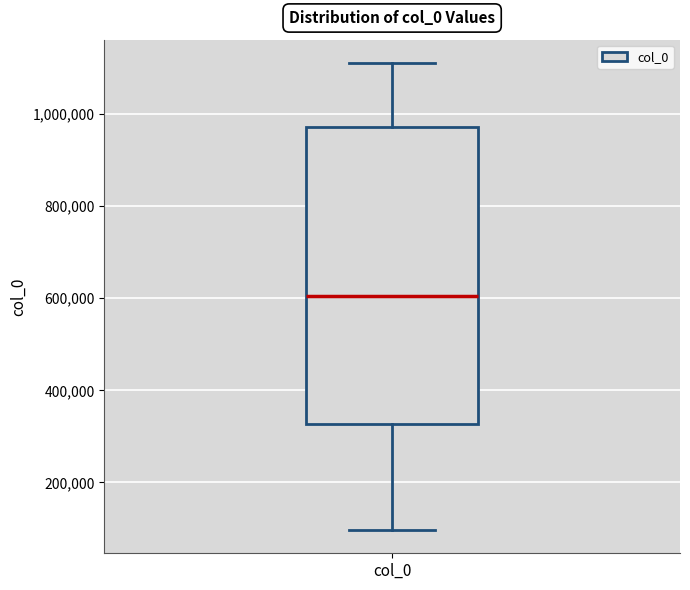

Where does the upper whisker of the box for col_0 end on the y-axis? The values are not printed on the chart, so give them approximately, as read against the axis.

1120000